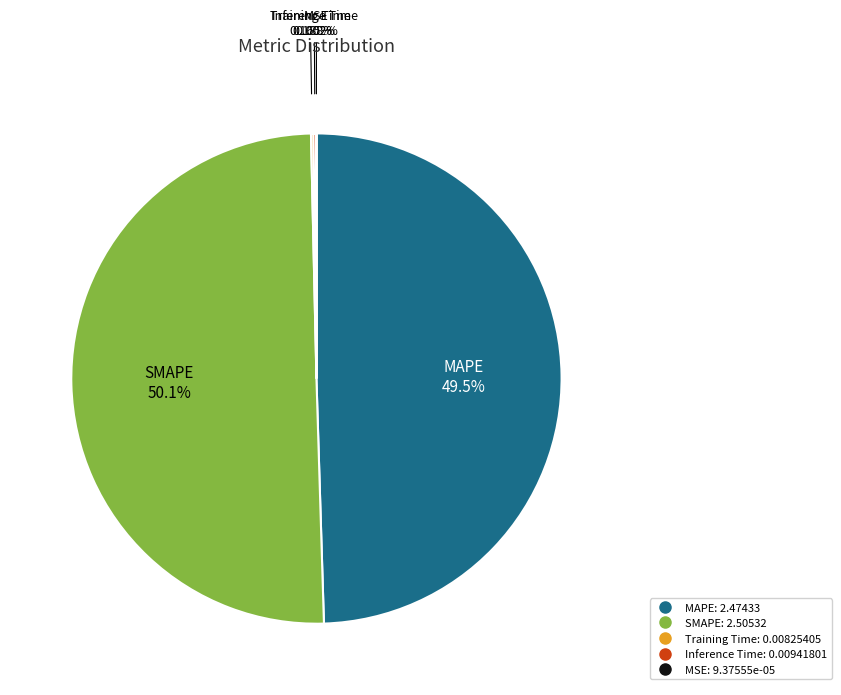

Which slice is the largest?

SMAPE